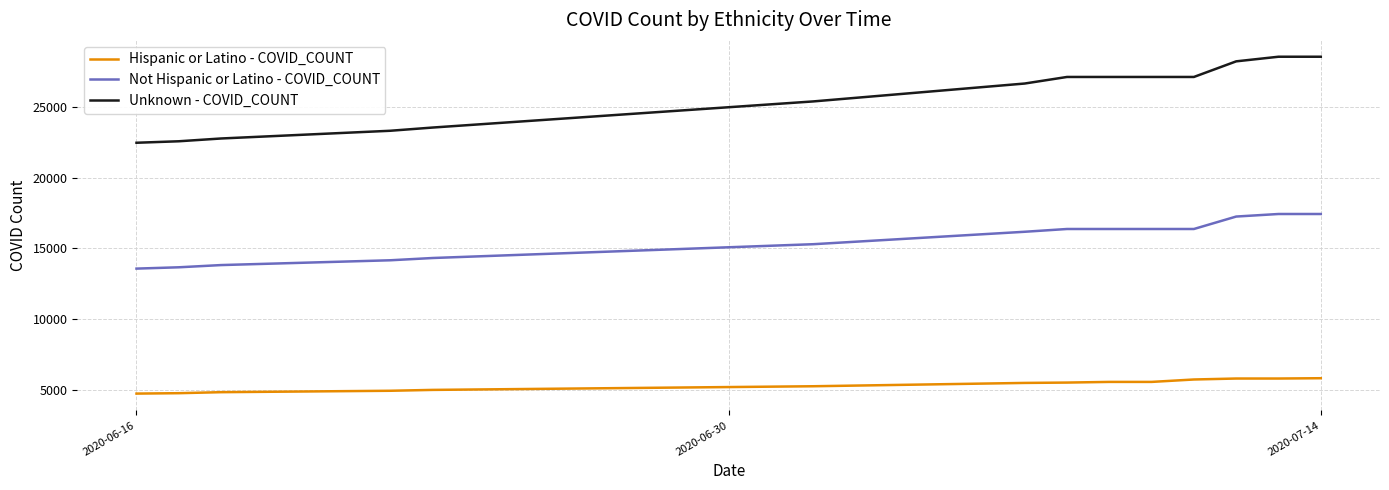

True or false: Unknown - COVID_COUNT and Hispanic or Latino - COVID_COUNT intersect in this chart.

False